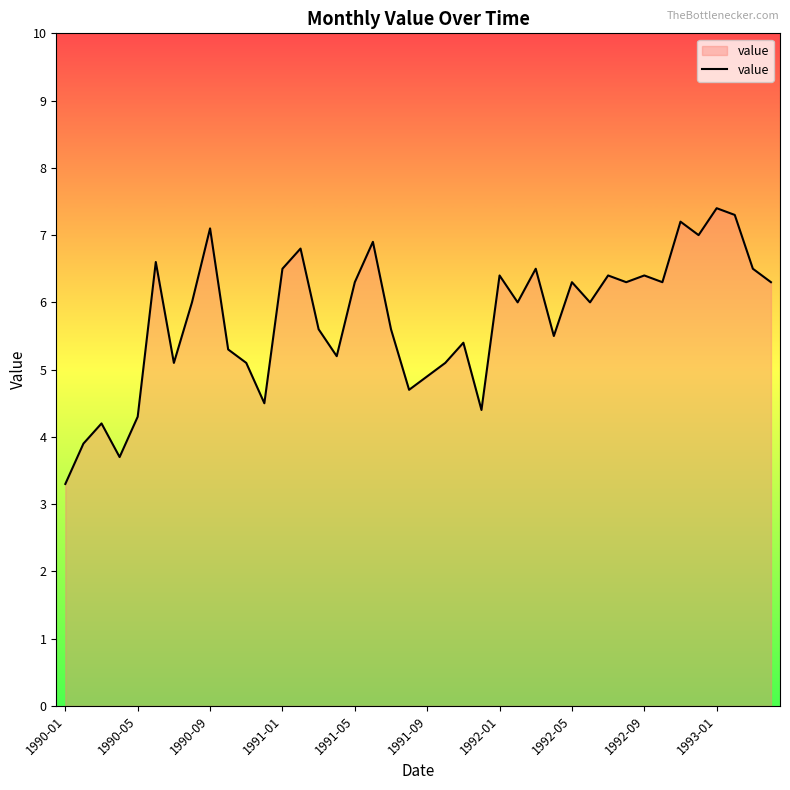

What is the greatest value displayed?

7.4